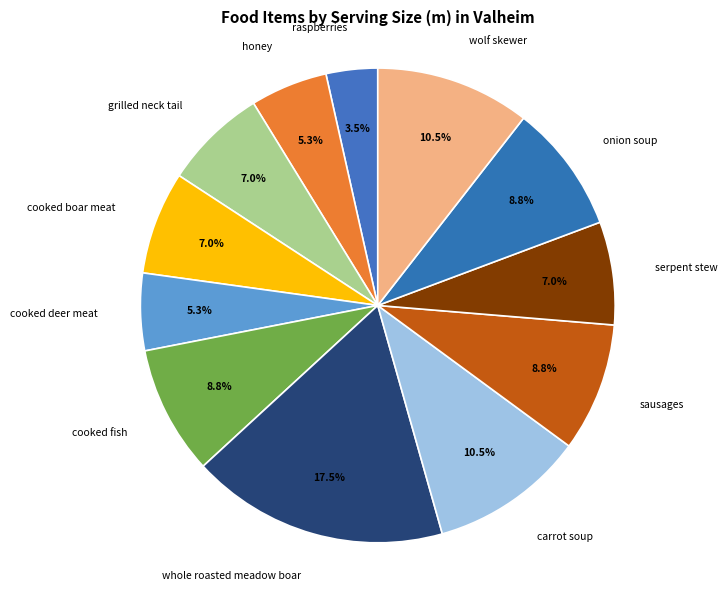

To the nearest percent, what is the difference between the cooked deer meat and cooked fish slice percentages?

4%